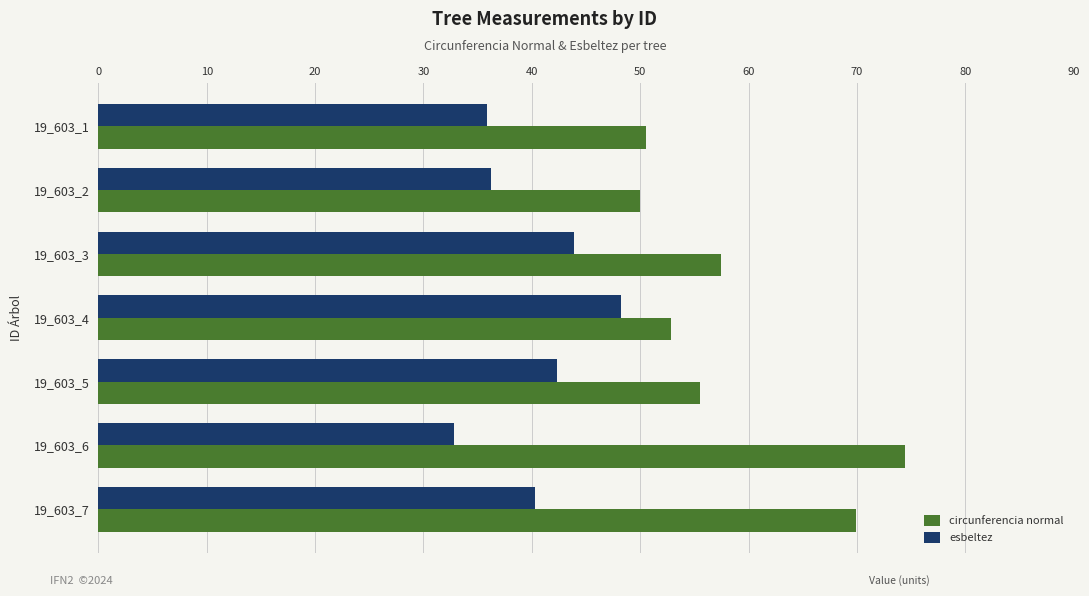

How many values in the esbeltez series are below 40?

3